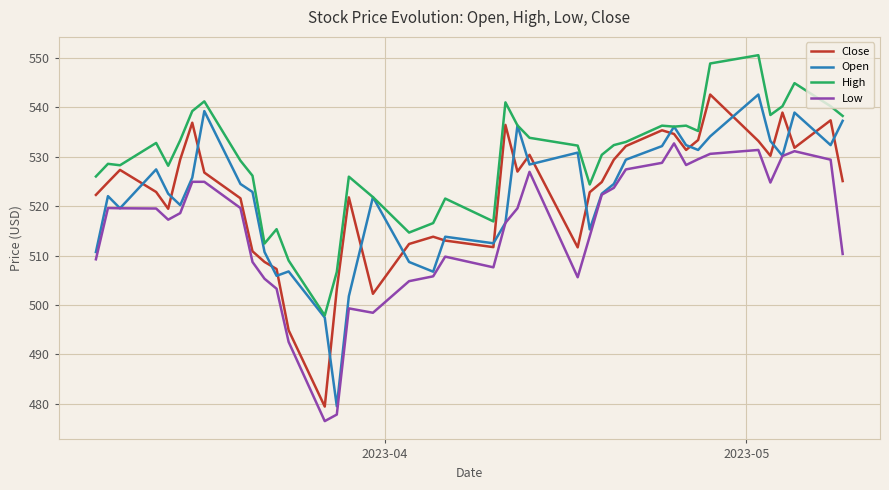

True or false: High and Low cross at least once.

False